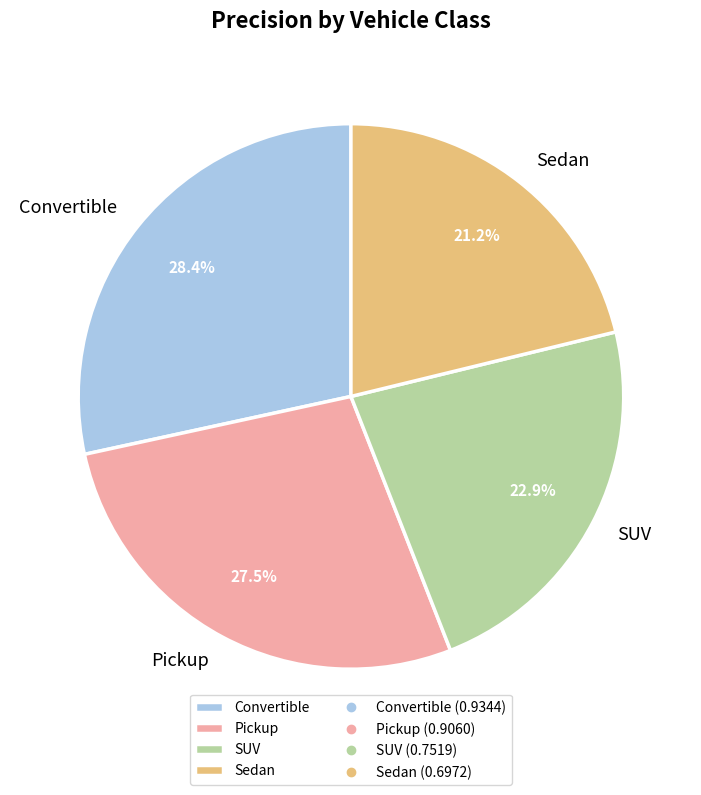

What is the largest slice in the pie chart?

Convertible